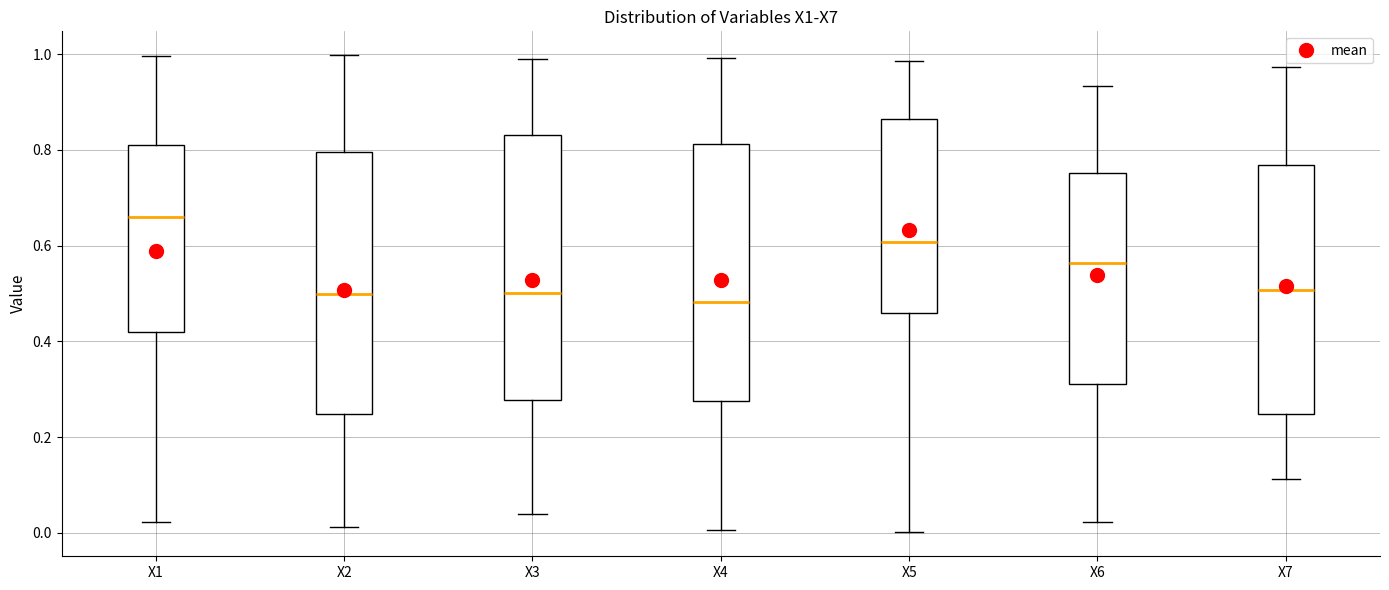

Where is the lower edge of the box for X5 on the y-axis? The values are not printed on the chart, so give them approximately, as read against the axis.

0.46